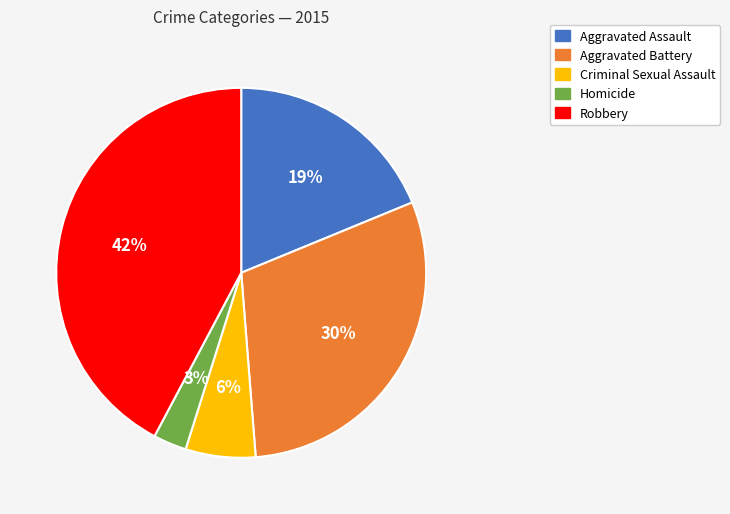

How many slices are in this pie chart?

5